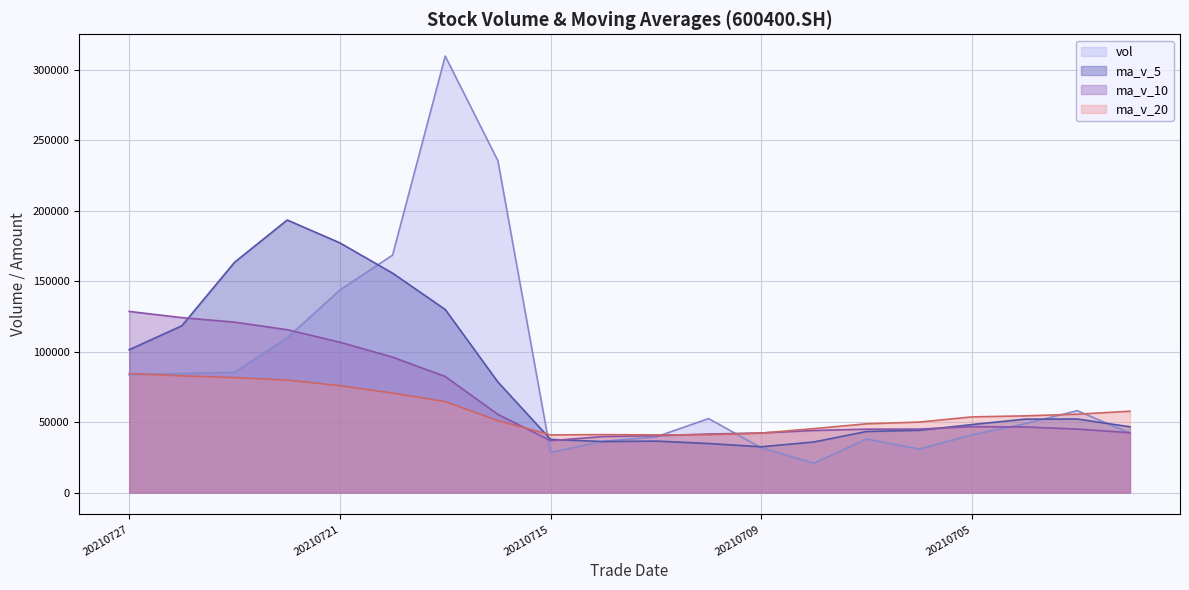

How many intersections are there between ma_v_10 and vol?

6